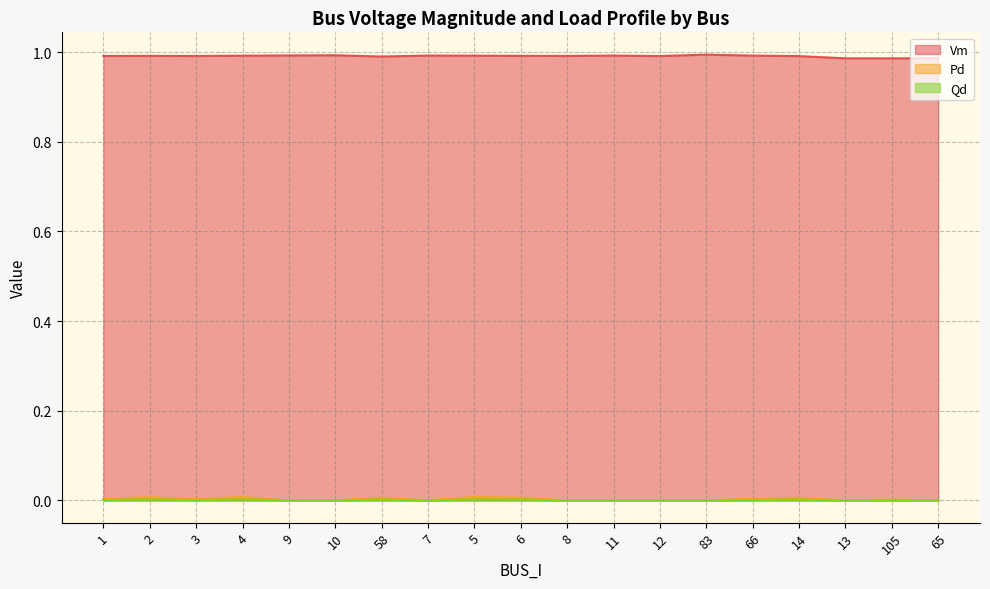

What is the difference between the highest and lowest values at 9?

1.0